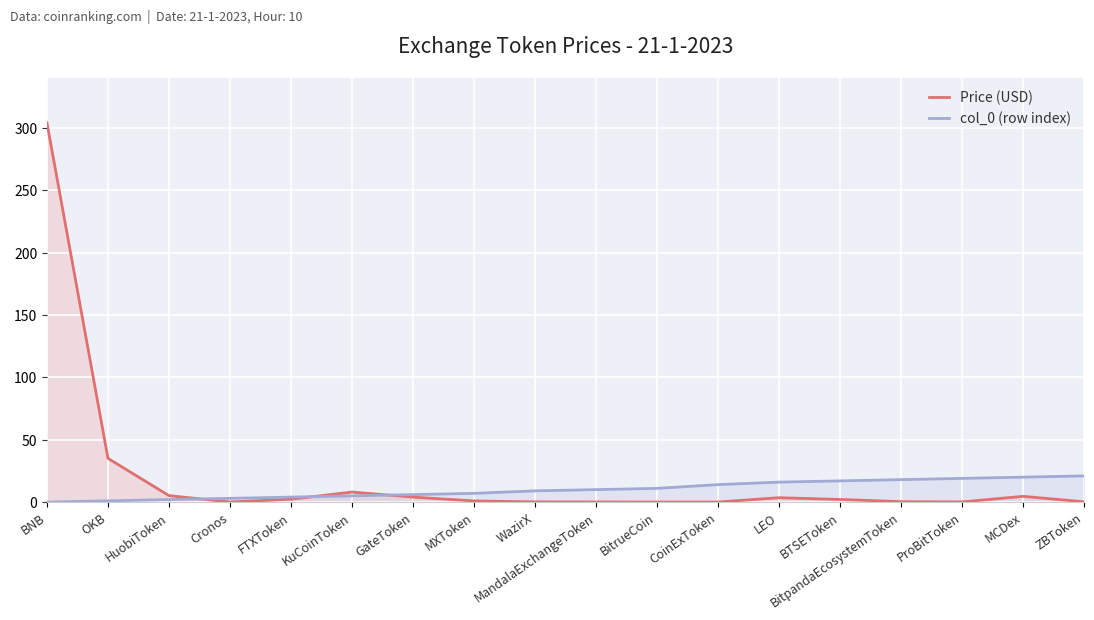

Is it true that Price (USD) equals 0.0 at BitrueCoin?

True